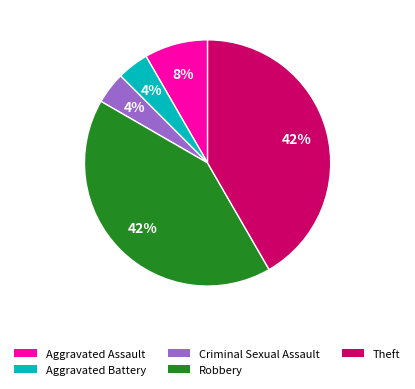

The Robbery slice represents 42% of the pie. True or false?

True